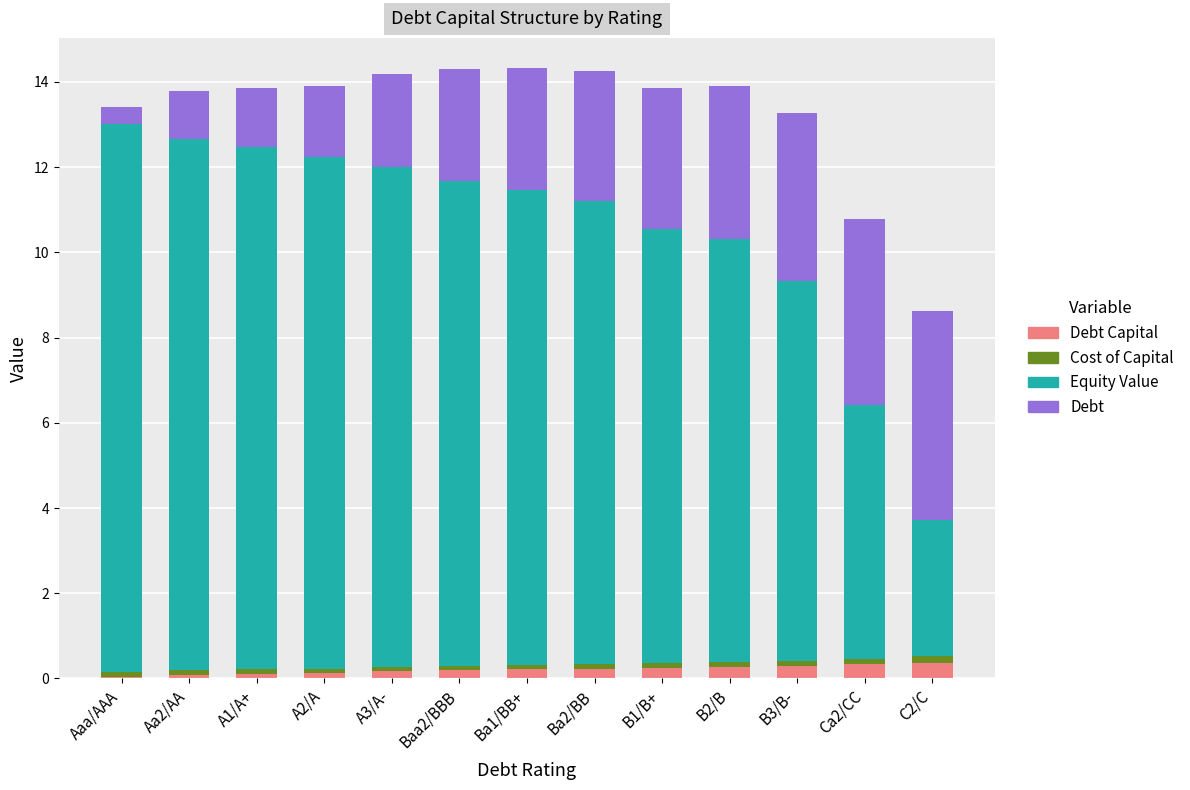

Are the bars grouped side by side (vs. stacked)?

No